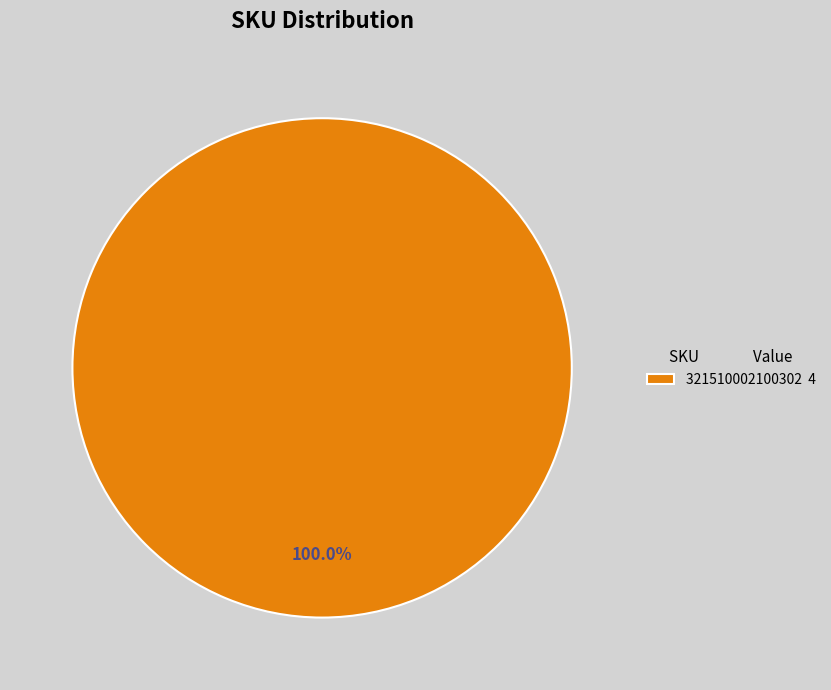

What is the majority slice?

321510002100302 4